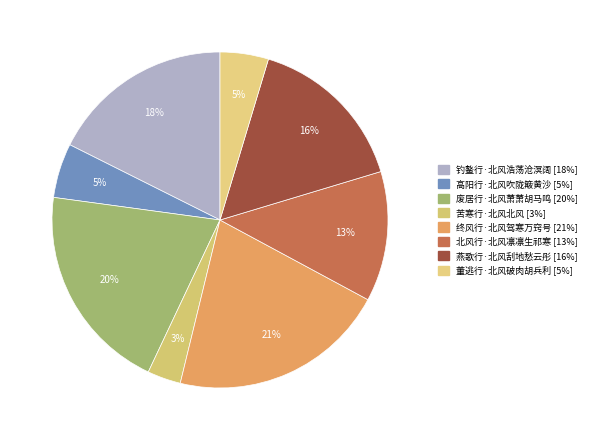

Which slice is the largest?

终风行·北风驾寒万窍号